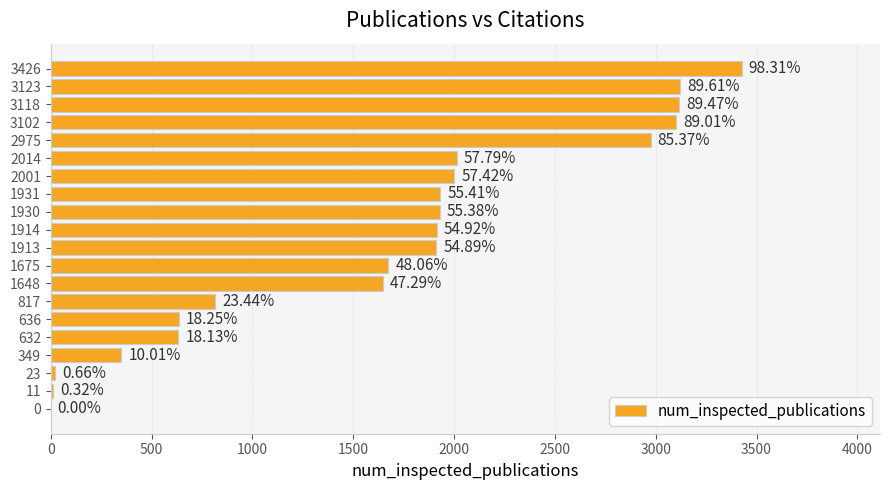

Are the bars horizontal?

Yes